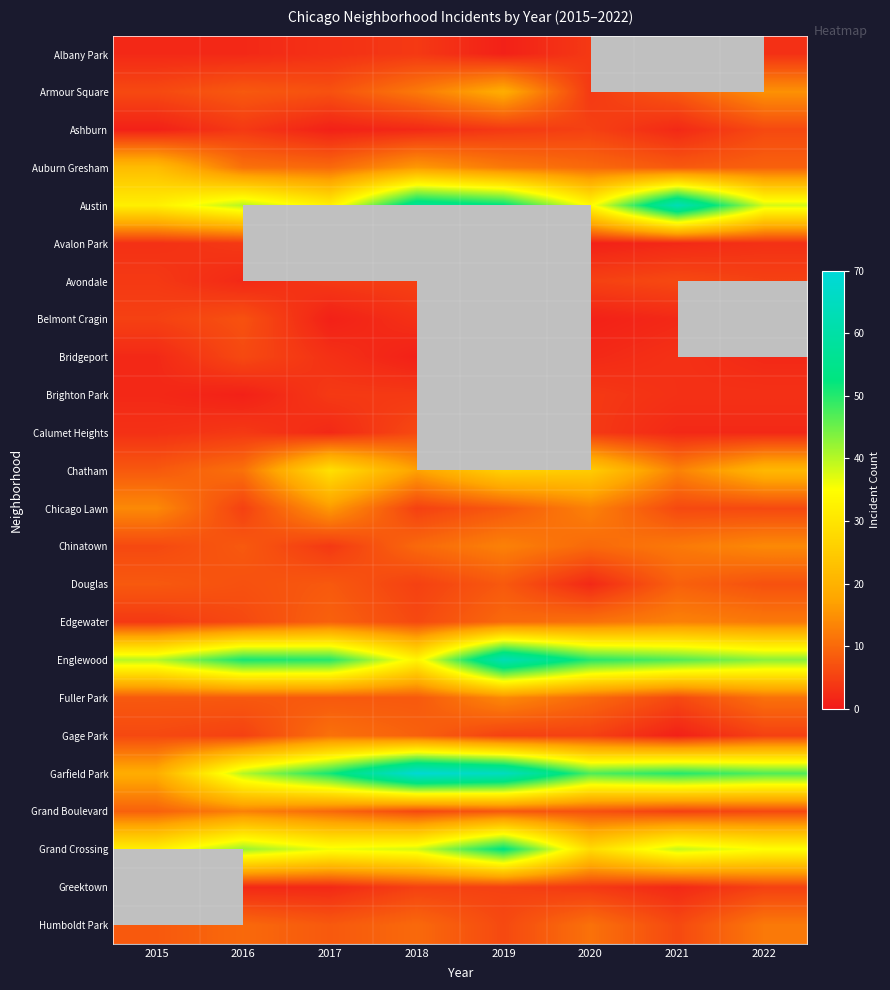

List the series in order of their peak value, lowest first.

Albany Park, Avalon Park, Brighton Park, Ashburn, Avondale, Bridgeport, Calumet Heights, Belmont Cragin, Douglas, Gage Park, Humboldt Park, Edgewater, Grand Boulevard, Chinatown, Fuller Park, Chicago Lawn, Armour Square, Auburn Gresham, Chatham, Grand Crossing, Austin, Englewood, Garfield Park, Greektown